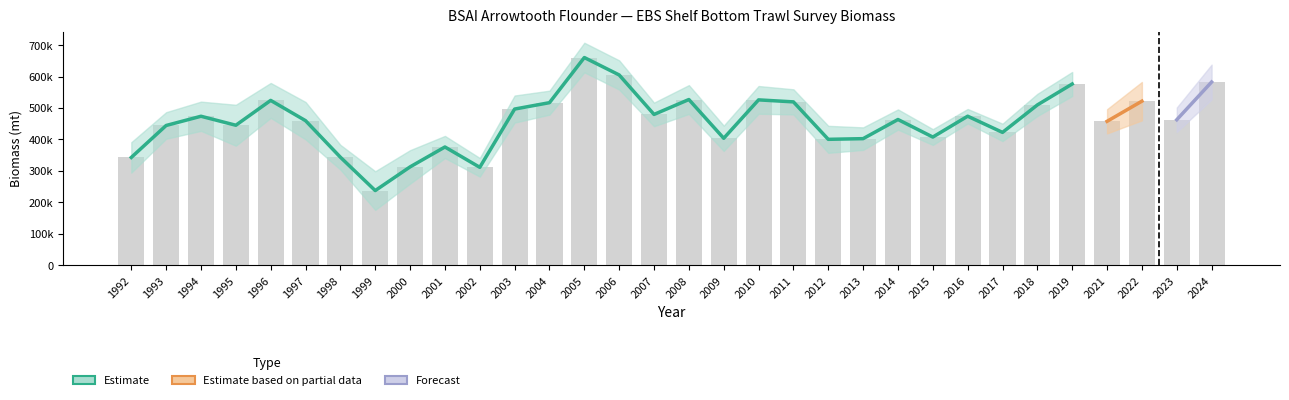

Reading left to right, what are all the values shown in this chart?

1992=342757.8	1993=444329.8	1994=473657.2	1995=445070.8	1996=524048.5	1997=459633.1	1998=343423.0	1999=237387.9	2000=312691.0	2001=375950.1	2002=311321.4	2003=496522.9	2004=516845.2	2005=660314.8	2006=604950.9	2007=479428.0	2008=526836.3	2009=403584.9	2010=525731.5	2011=519361.1	2012=400282.2	2013=402452.9	2014=463304.5	2015=407519.3	2016=473808.7	2017=422367.6	2018=509637.6	2019=576230.0	2021=457568.9	2022=521614.7	2023=462575.1	2024=582468.9